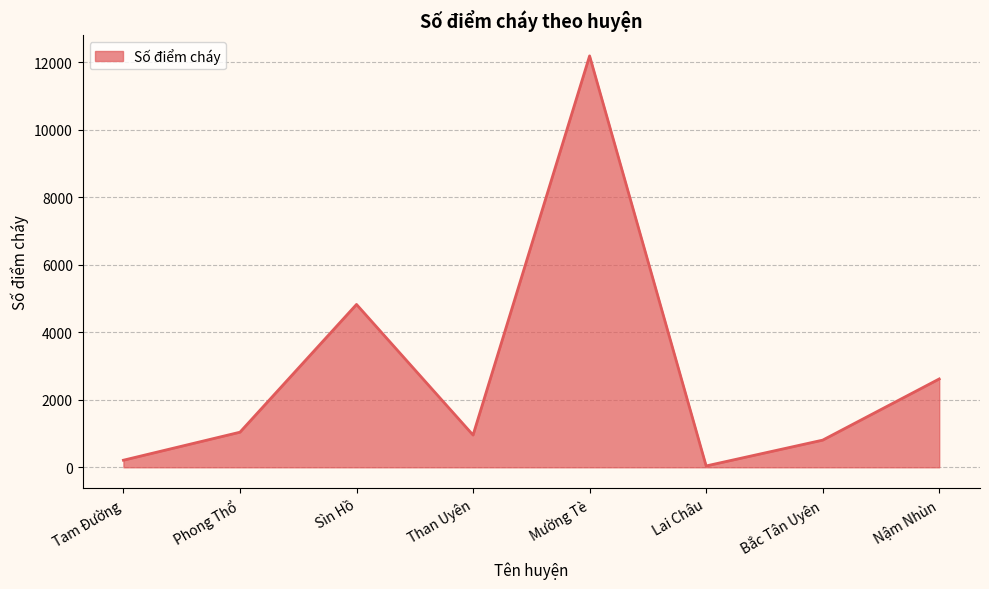

What is the approximate value at Tam Đường?

210